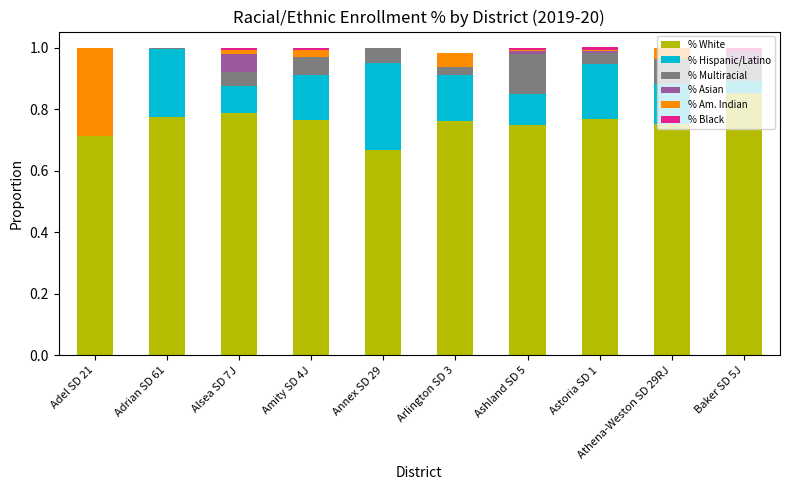

Are the bars horizontal?

No